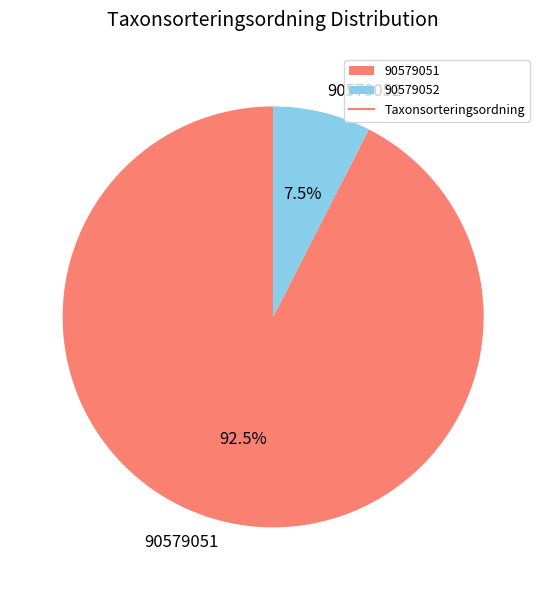

Which category accounts for the majority?

90579051